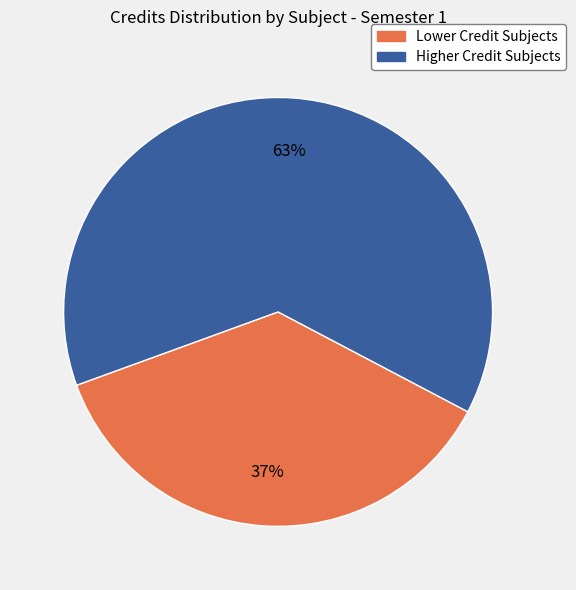

To the nearest percent, what is the average slice percentage?

50%